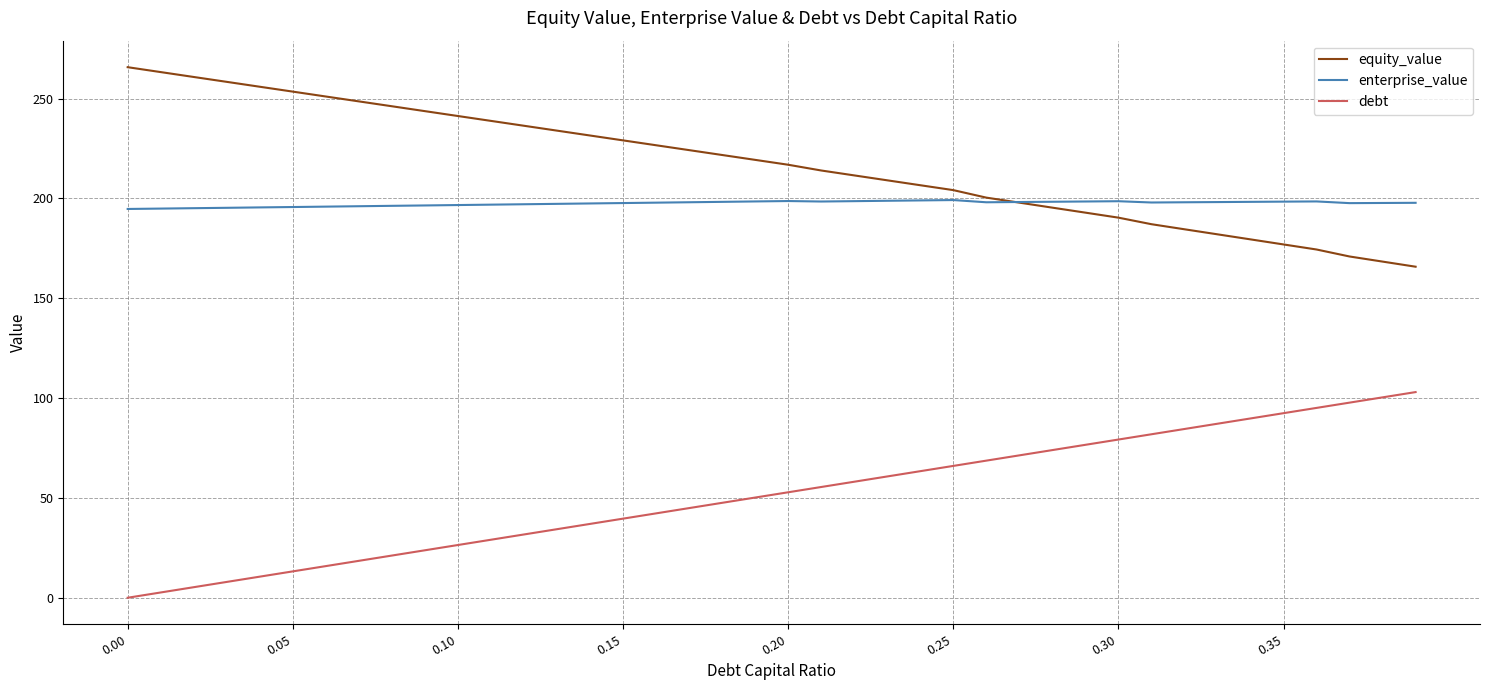

What is the maximum value for enterprise_value?

199.2